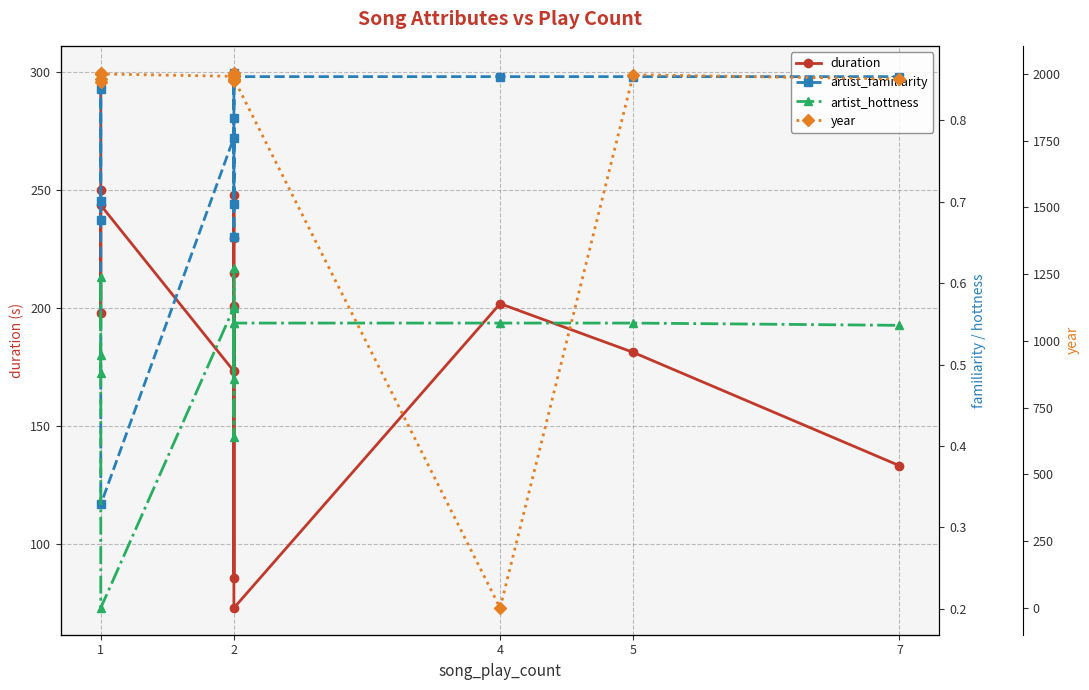

In artist_familiarity, how many points are higher than both neighbors (excluding endpoints)?

3